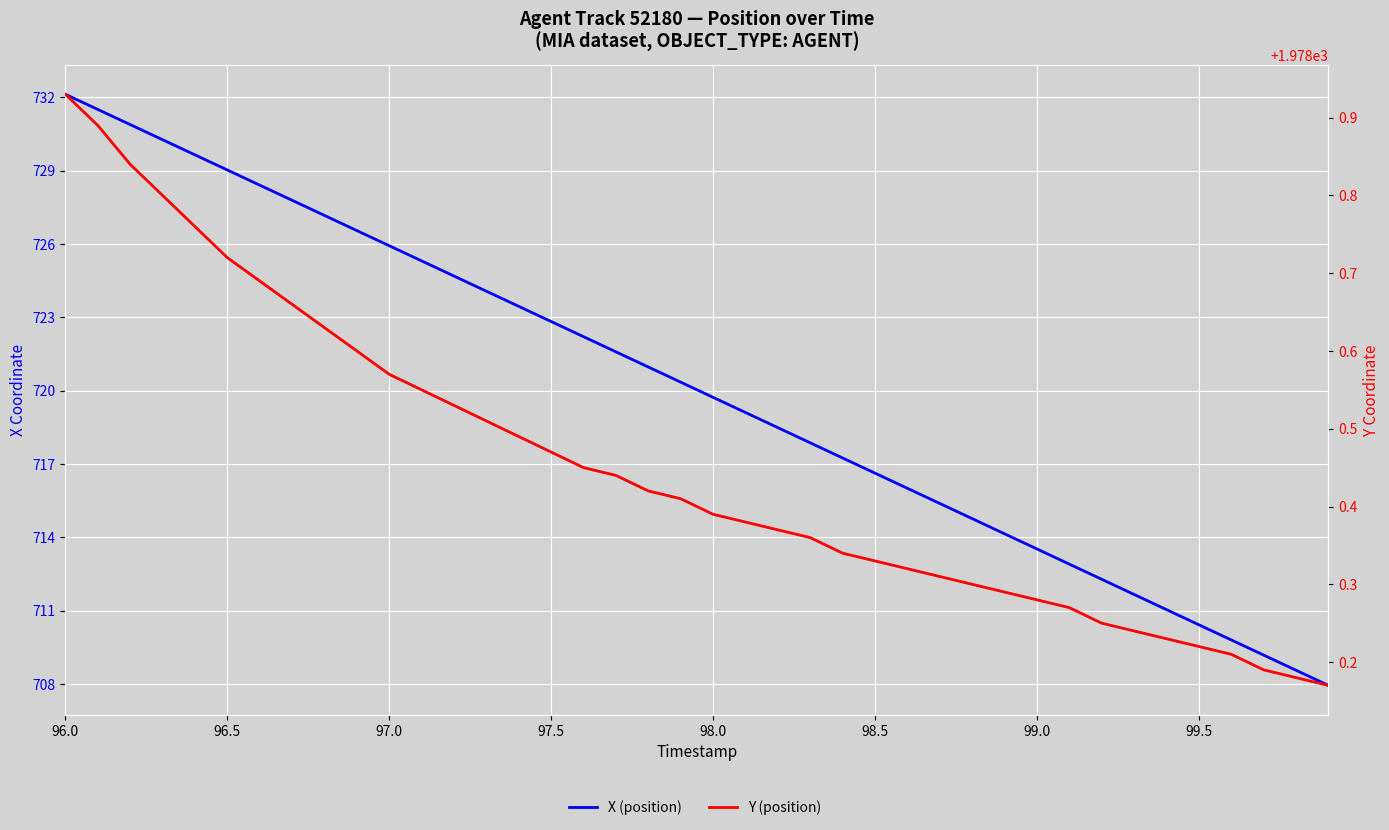

True or false: X (position) has a value of 1154.9 at 17.

False